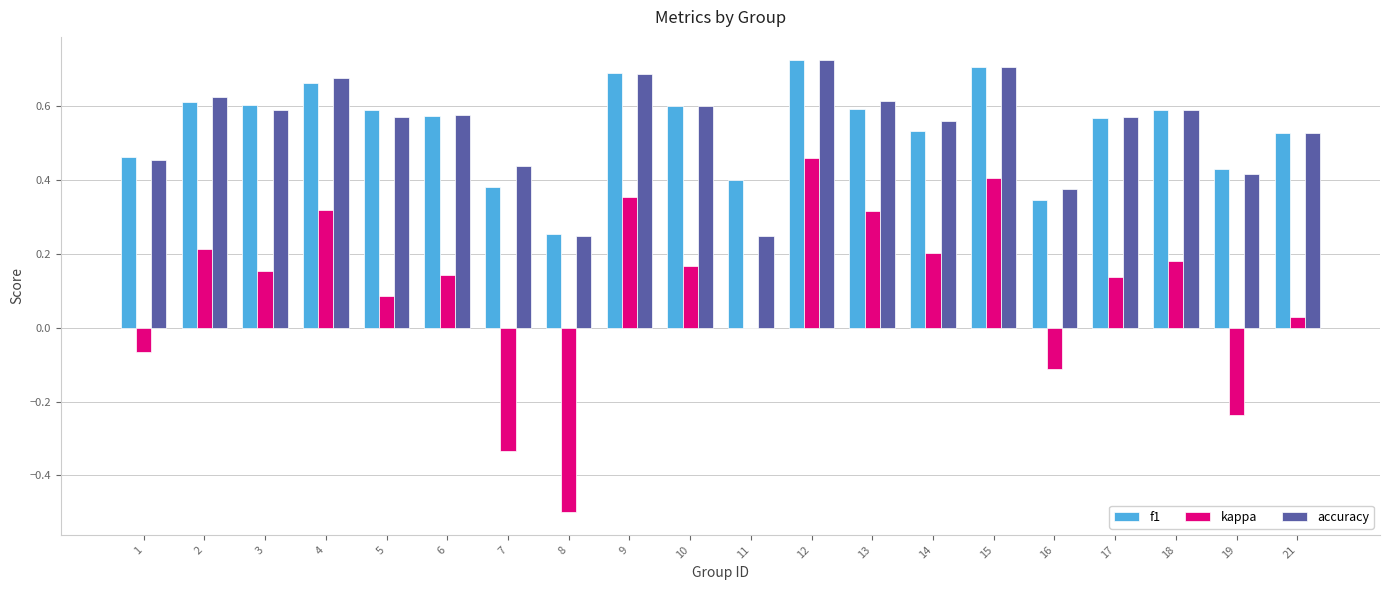

Is it true that accuracy equals 0.7 at 9?

True